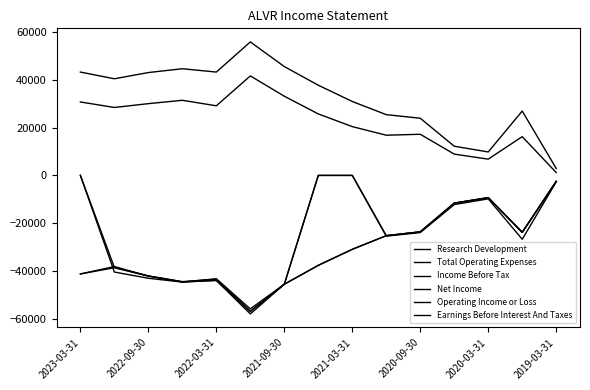

What is the average value of the Research Development series?

22500